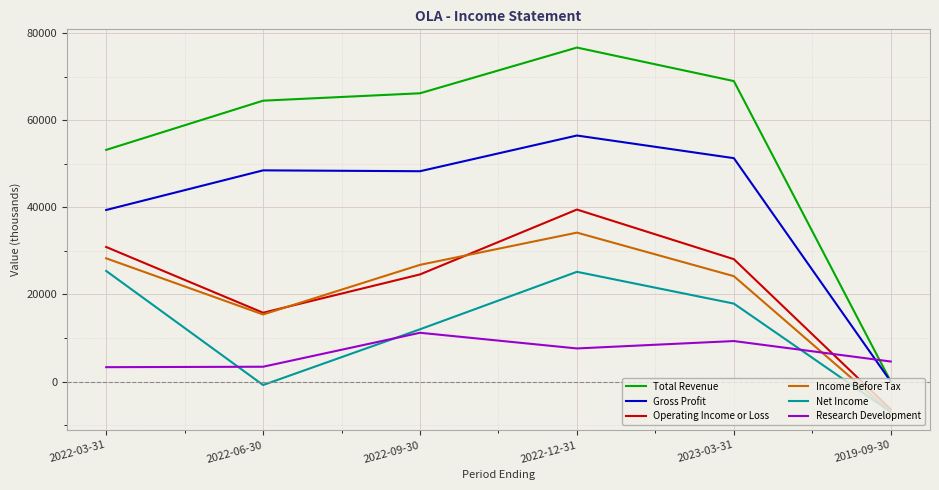

True or false: Total Revenue and Net Income intersect in this chart.

False